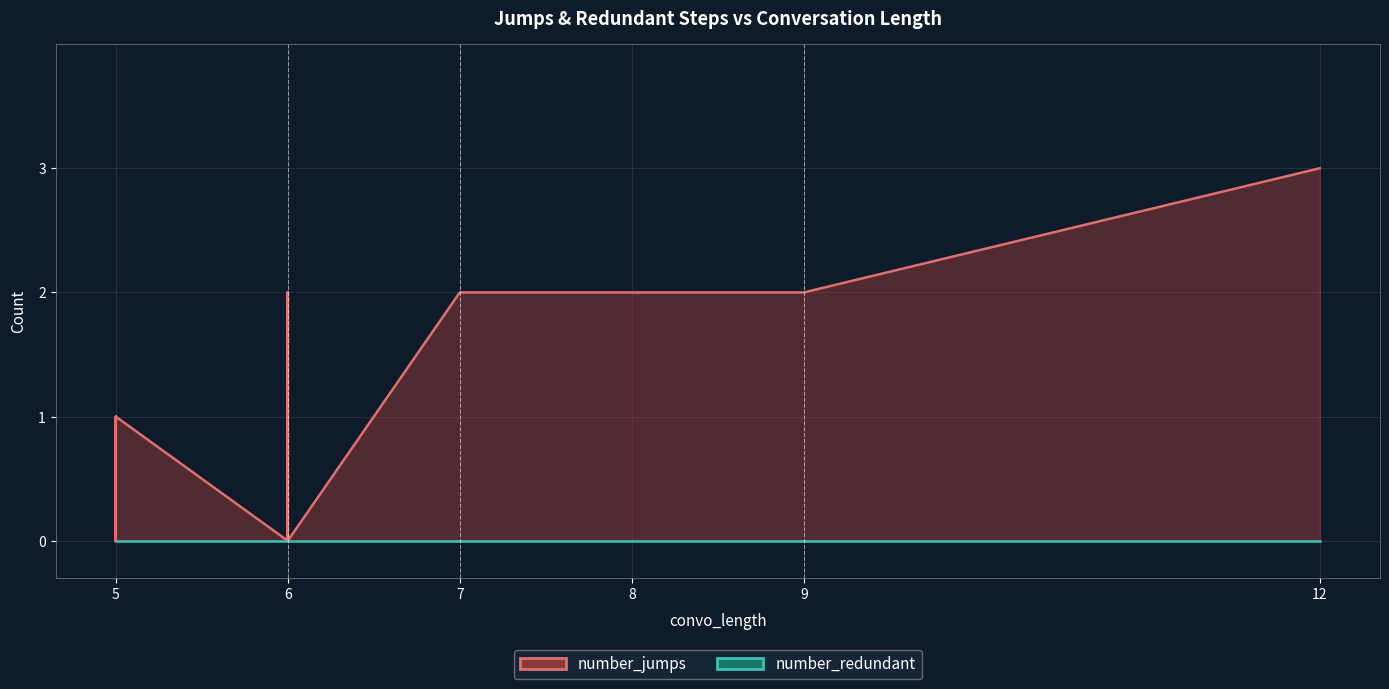

Which series has the largest range (max minus min)?

number_jumps